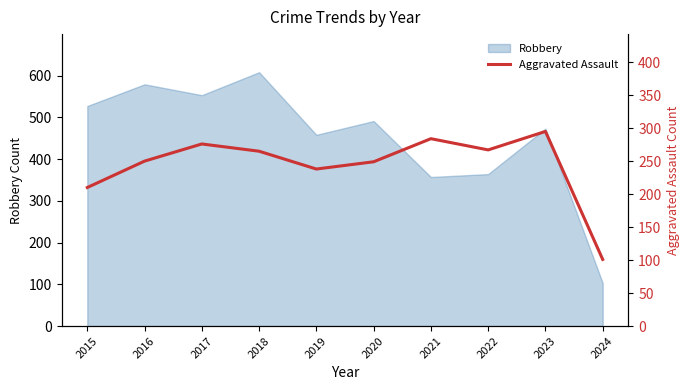

Where is the first local maximum?

2017